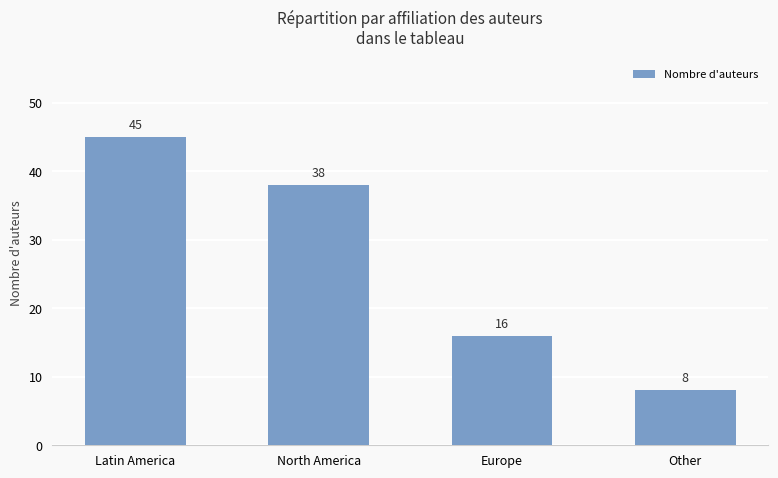

What is the difference between the maximum and minimum values?

37